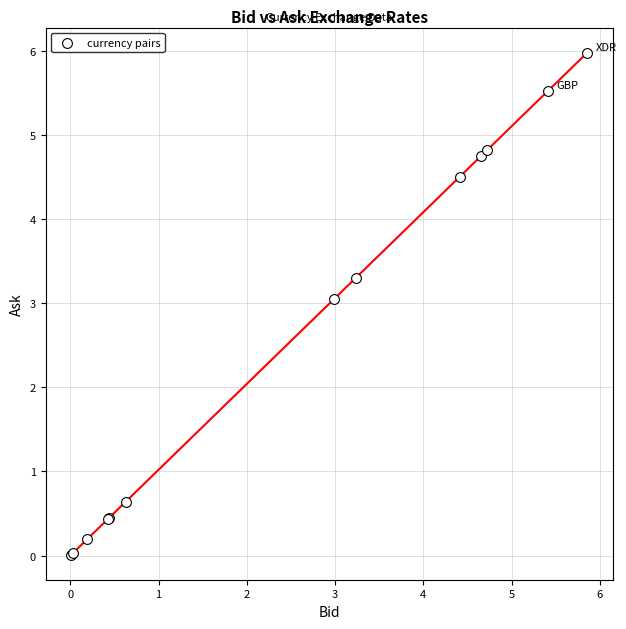

What Y value in the scatter plot is closest to 2?

3.1